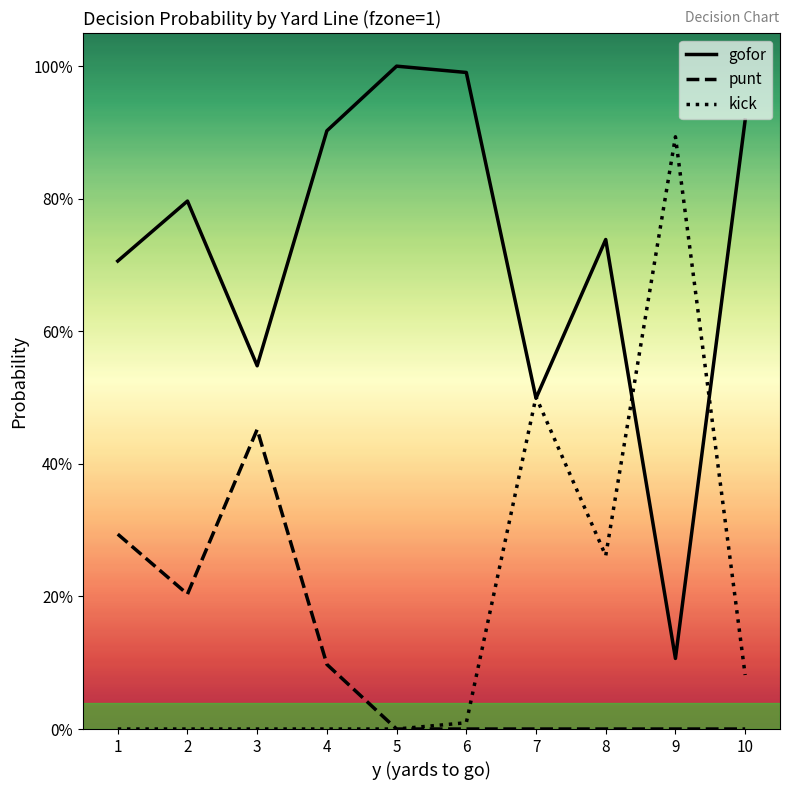

At which category does the chart reach its peak across all series?

5